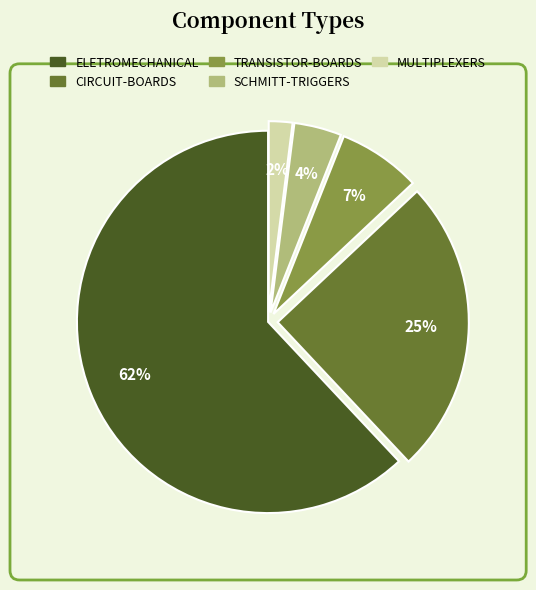

How many segments does this pie chart have?

5